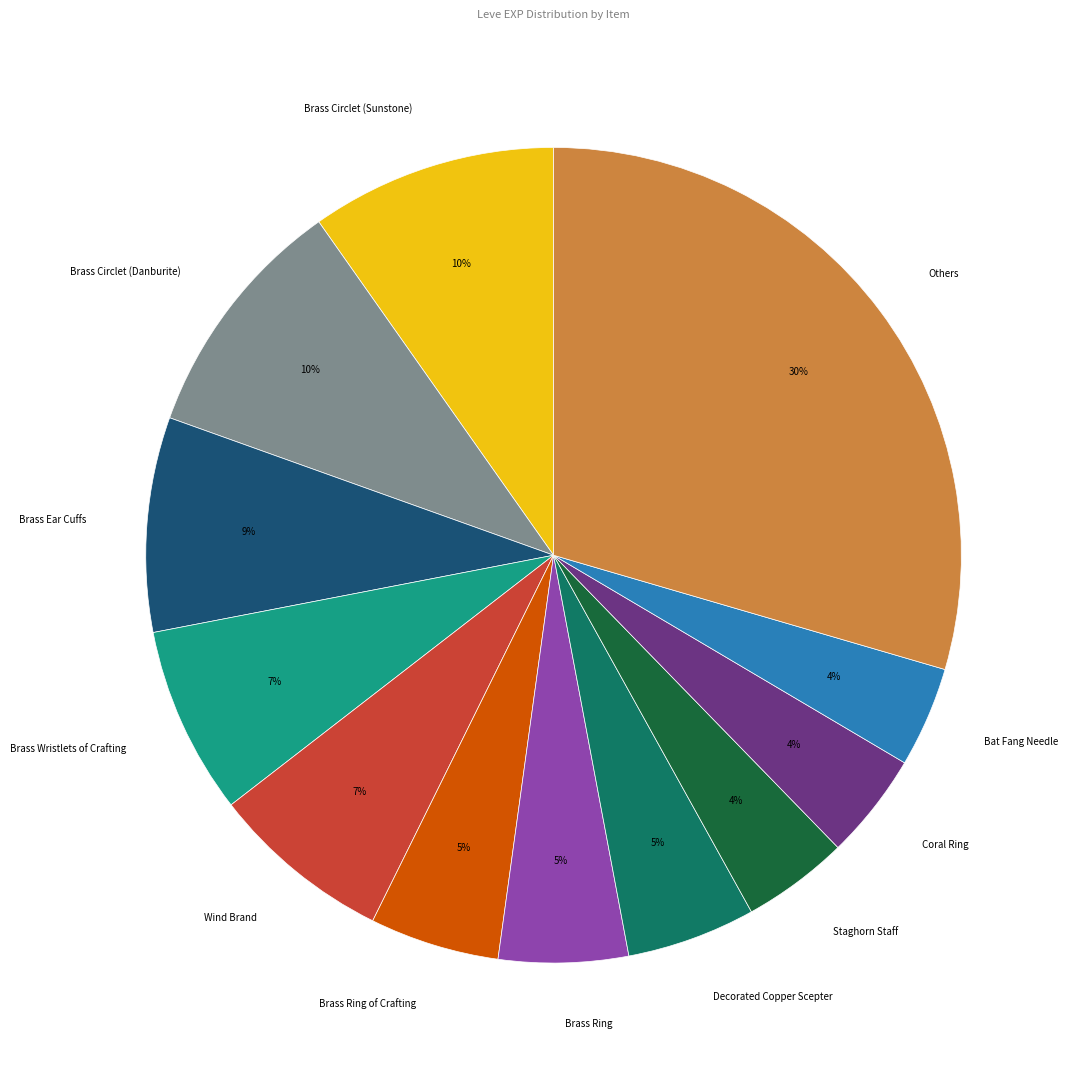

Which slice is the largest?

Others